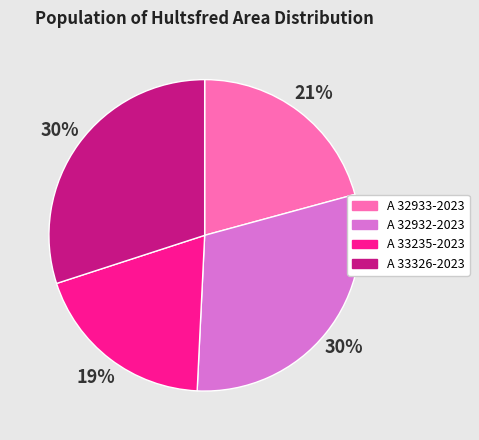

Which slice is the smallest?

A 33235-2023